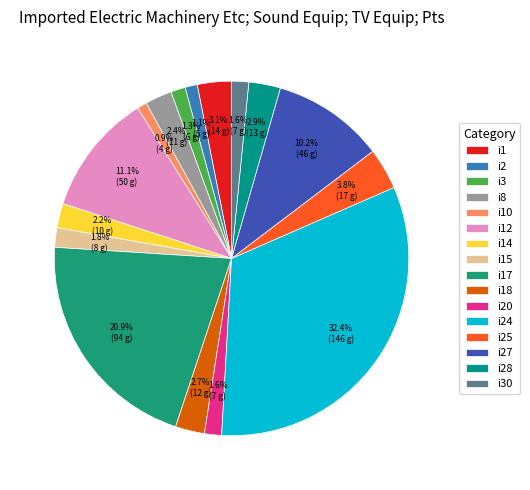

Is it true that i28 is 3% of the pie?

True